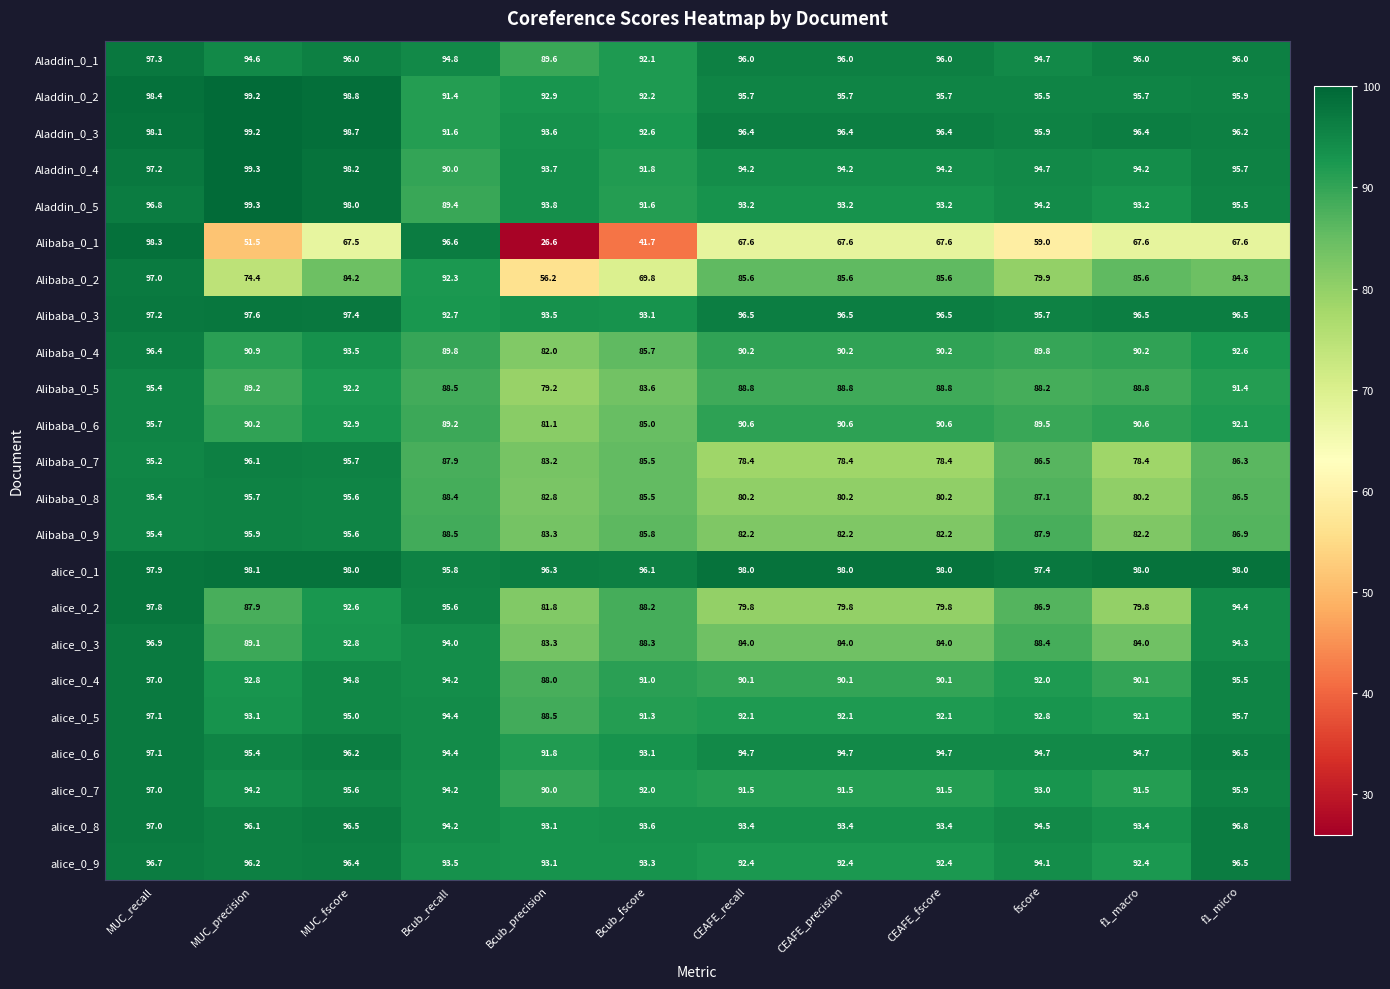

Which series has the largest total across all categories?

alice_0_1